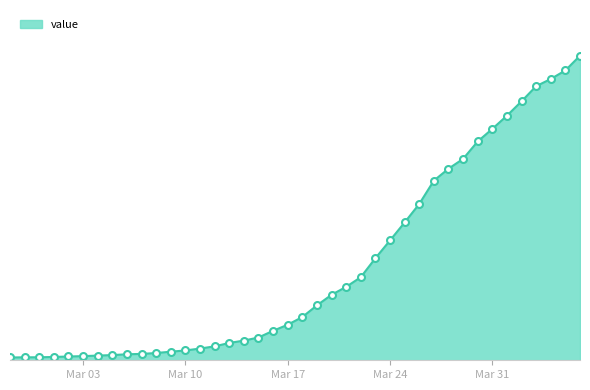

True or false: the data has more than 0 interior local peaks.

False